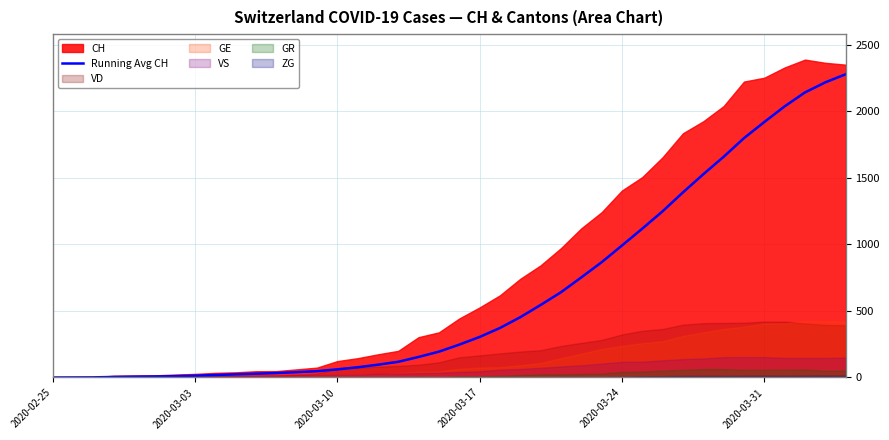

Does the chart display data point markers on the line(s)?

No